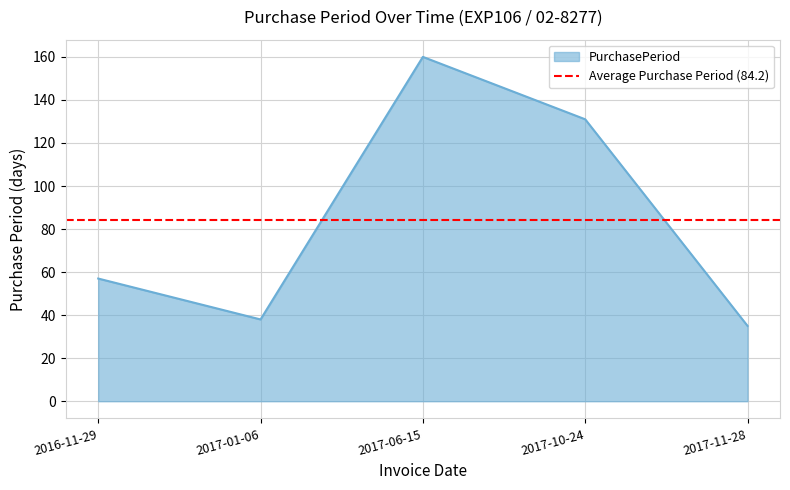

What is the change in value from 2016-11-29 to 2017-06-15?

+103